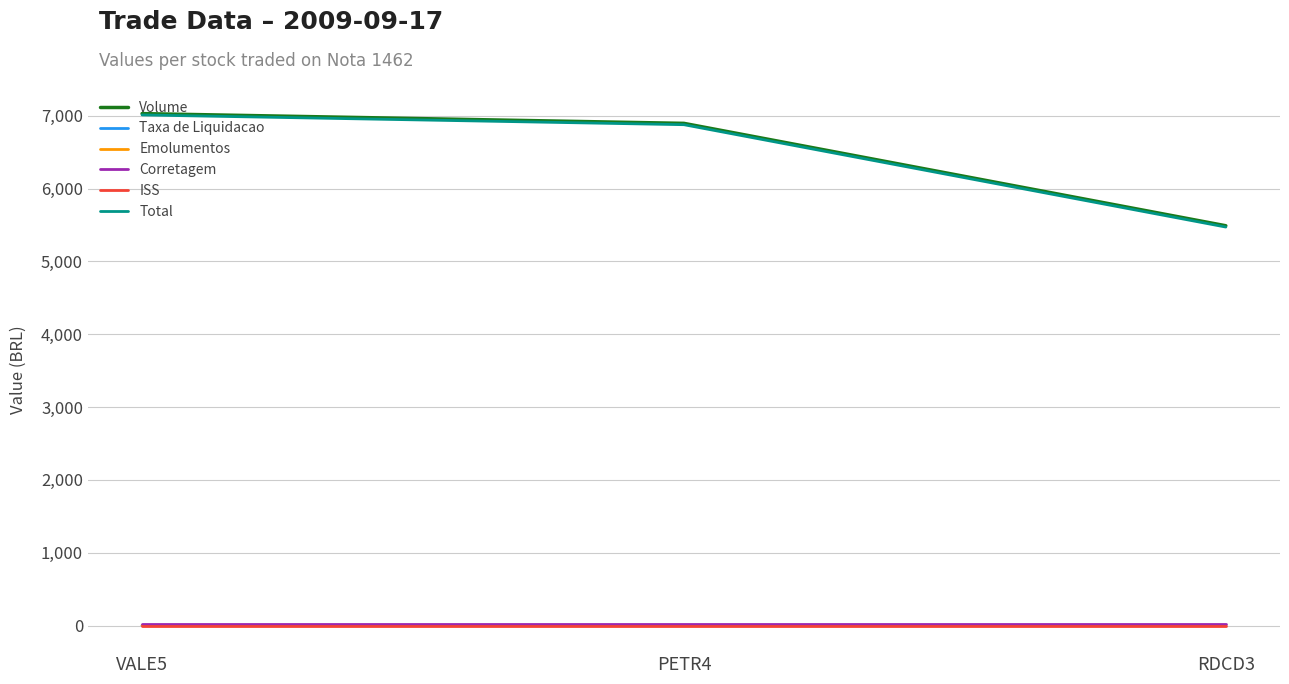

What are all the series names shown in the legend?

Volume, Taxa de Liquidacao, Emolumentos, Corretagem, ISS, Total